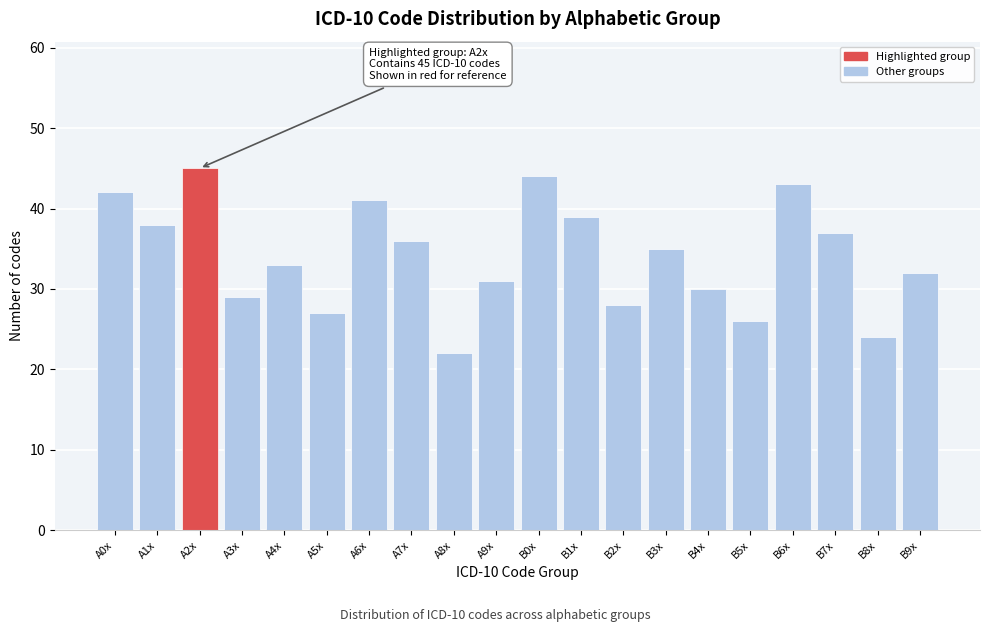

Reading left to right, list all the values displayed in this chart.

42	38	45	29	33	27	41	36	22	31	44	39	28	35	30	26	43	37	24	32